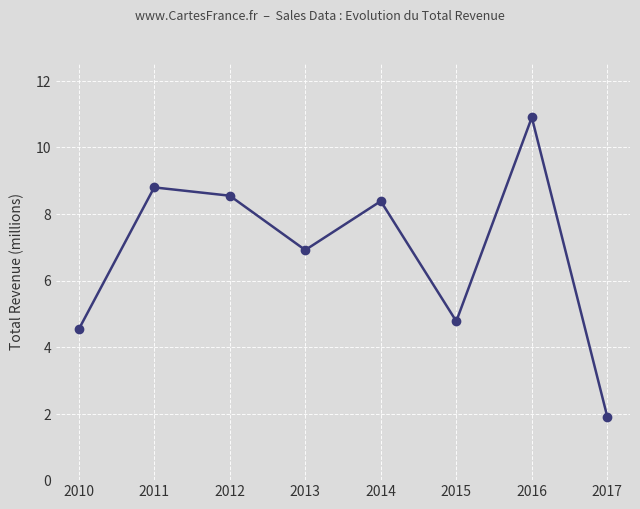

Reading left to right, what are all the values shown in this chart?

2010=4.5	2011=8.8	2012=8.6	2013=6.9	2014=8.4	2015=4.8	2016=10.9	2017=1.9